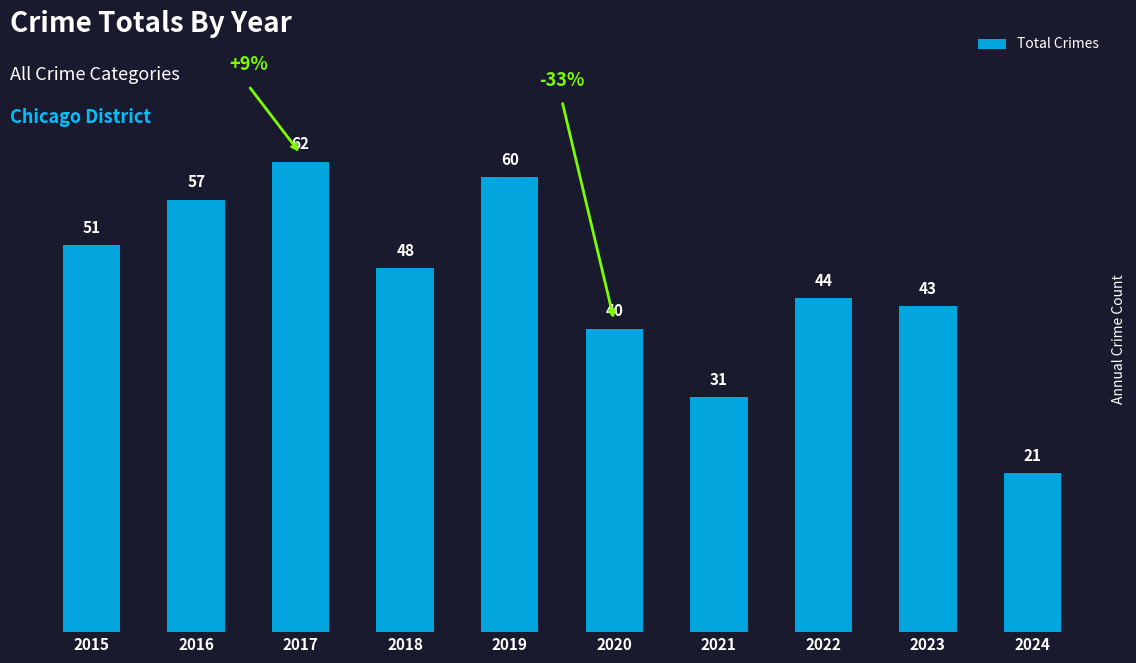

Where is the data nearest to the value 41?

2020